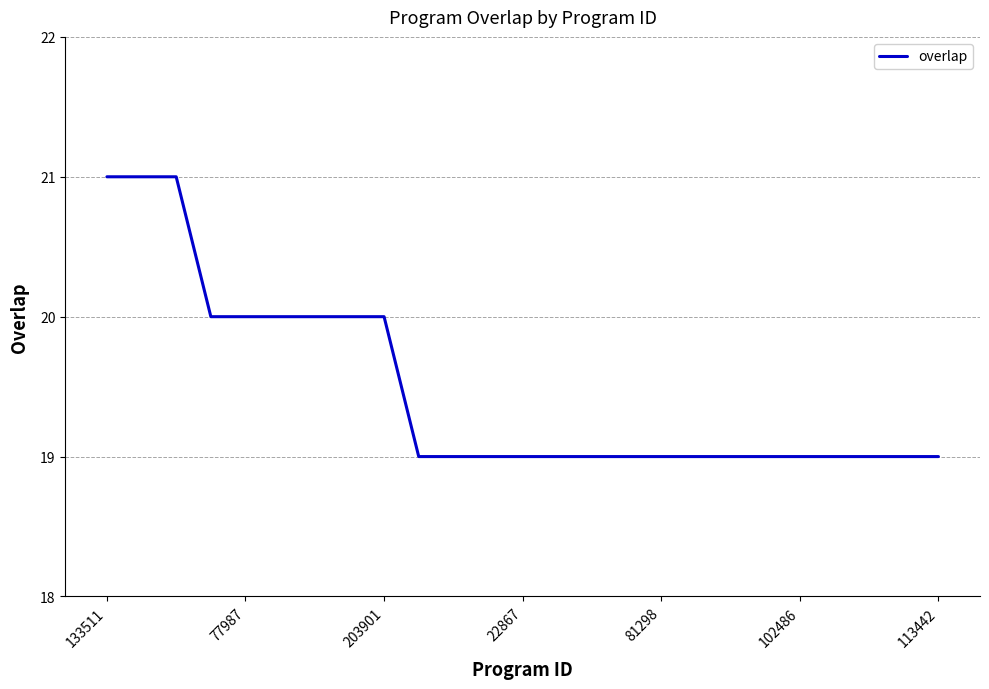

What is the maximum value shown in the chart?

21